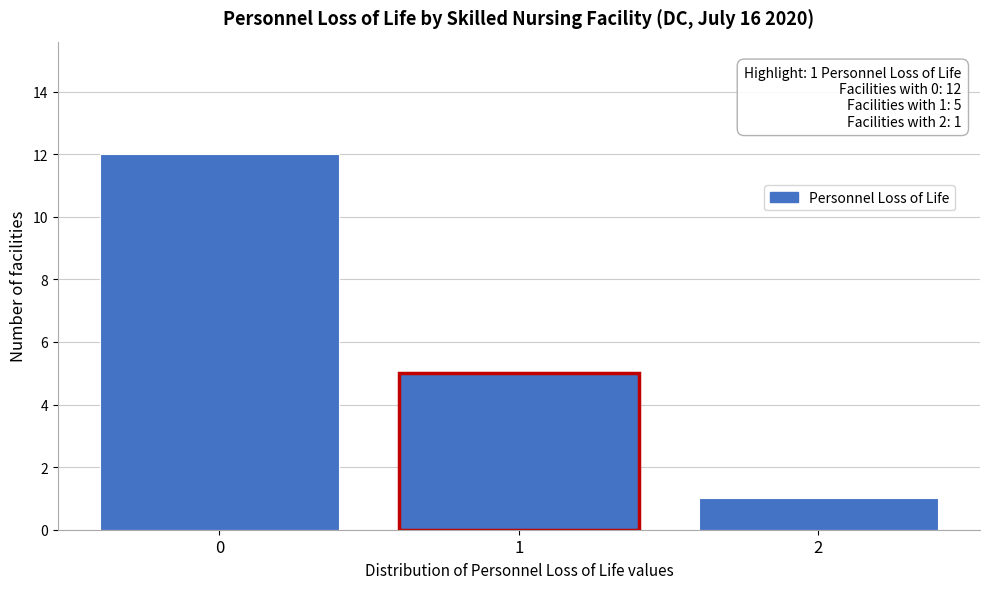

Over which range of the x-axis is the bar tallest?

-0.5 to 0.5